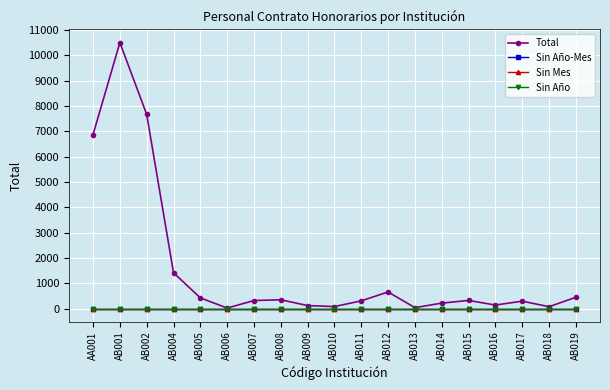

True or false: Sin Año-Mes and Total intersect in this chart.

False